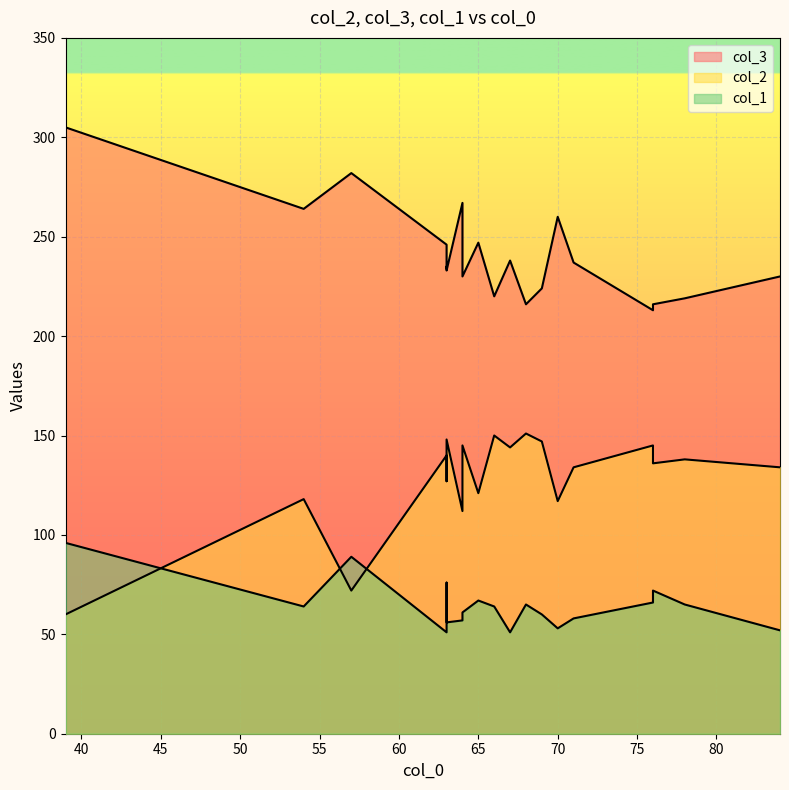

True or false: col_1 and col_3 intersect in this chart.

False